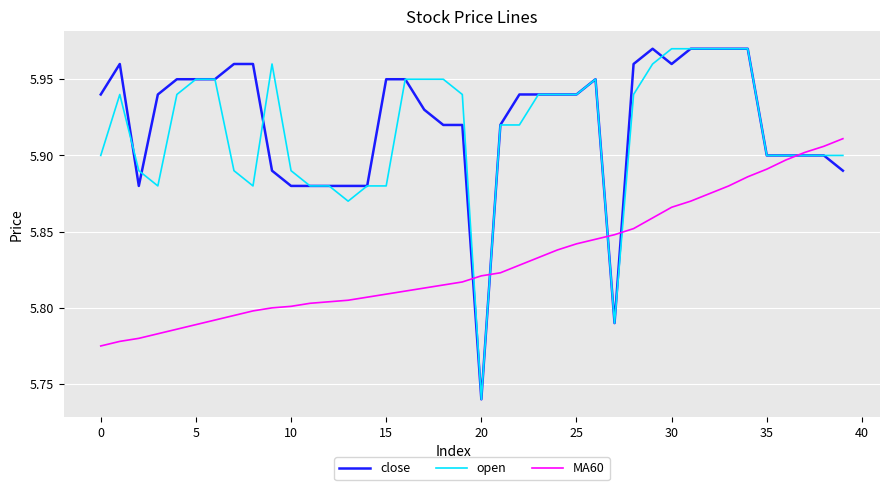

How many close values are between 5 and 6?

40